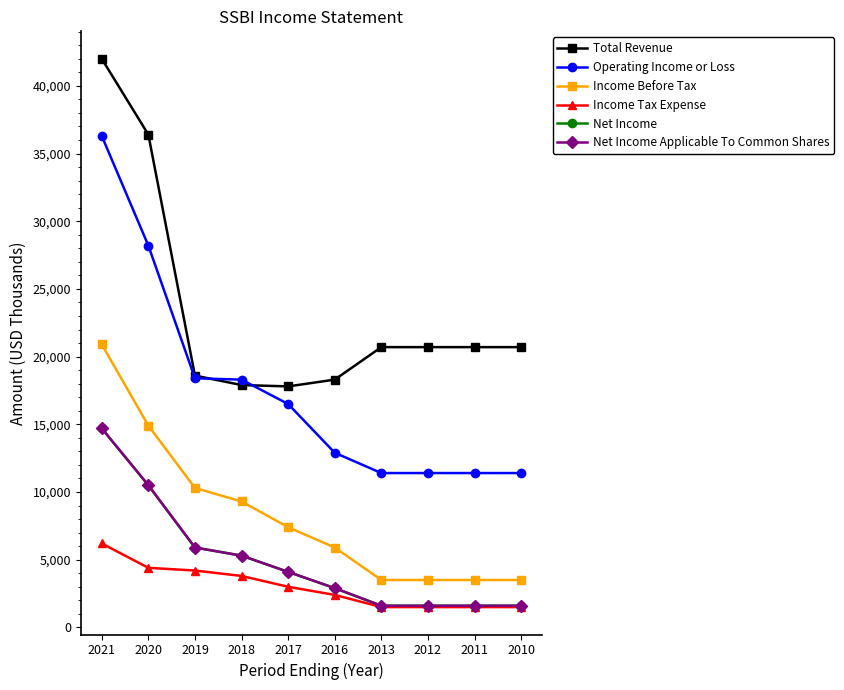

True or false: Total Revenue has a value of 36400 at 2020.

True